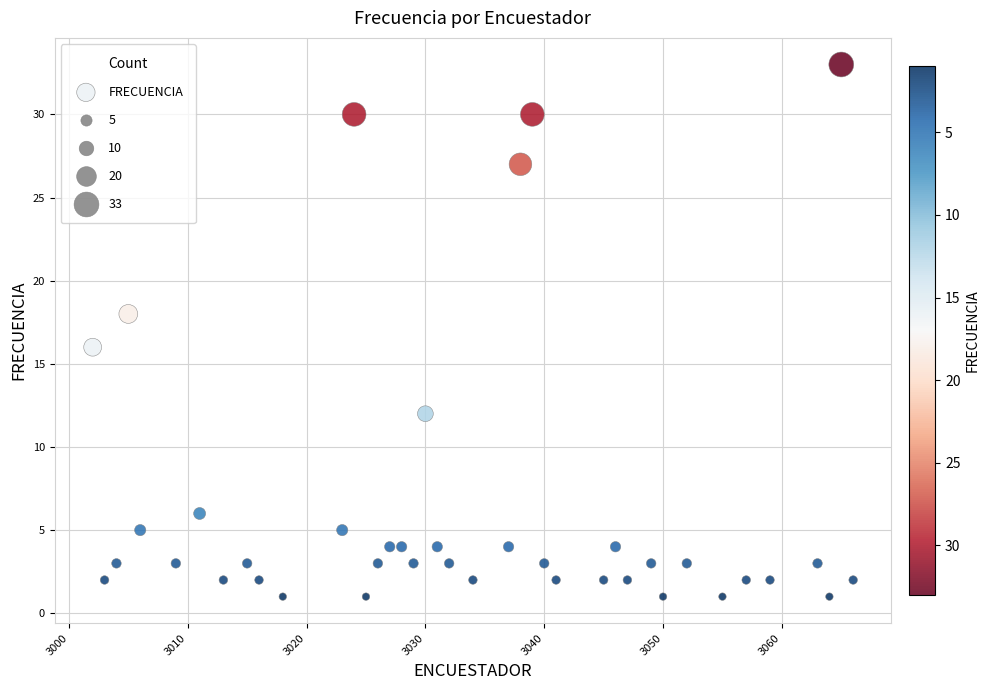

What is the range of X values (max minus min)?

64